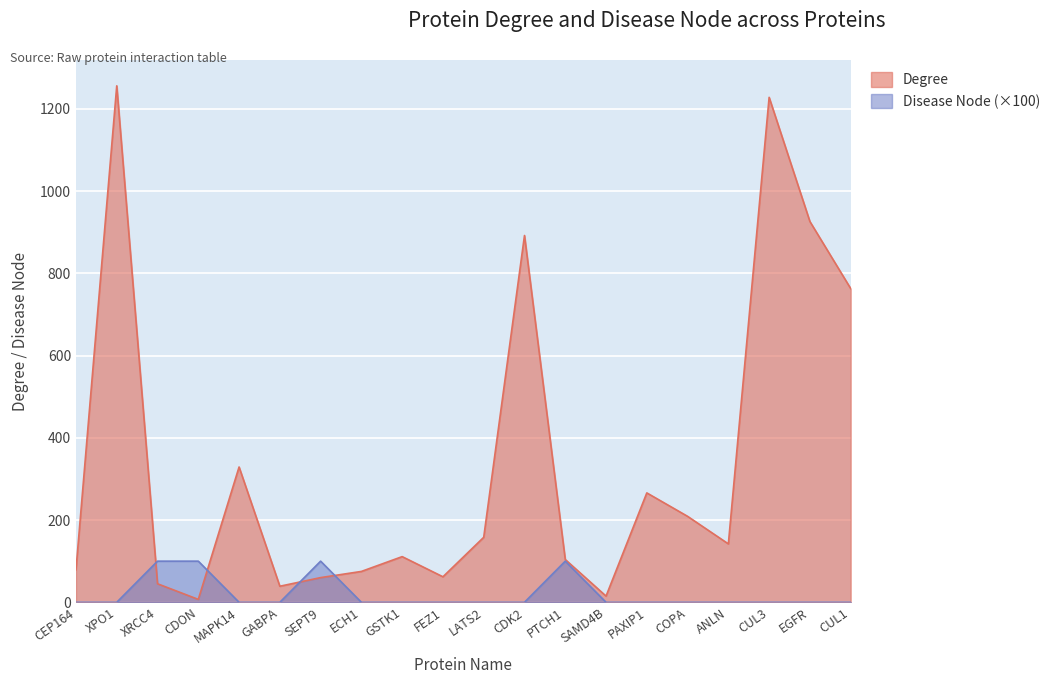

Between ANLN and XRCC4, which is larger?

ANLN